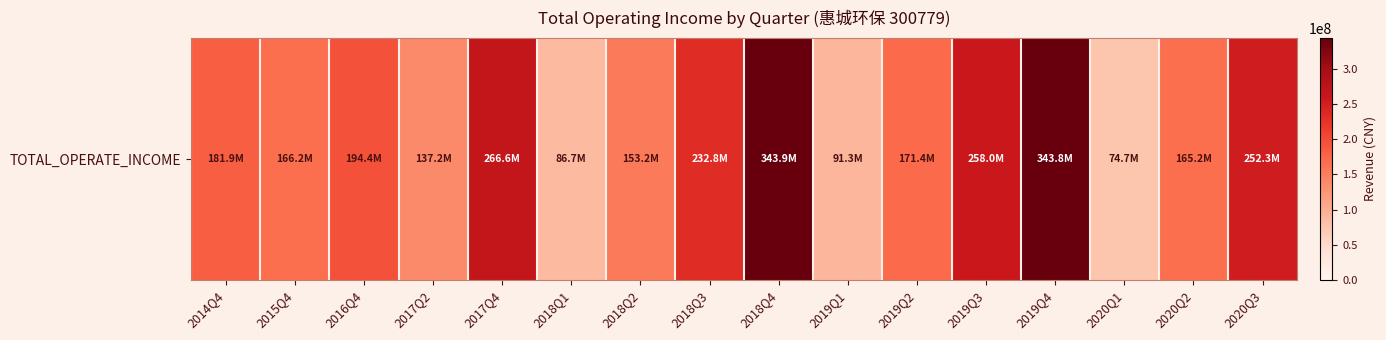

True or false: the data shows 26632990.0 at 2020Q1.

False